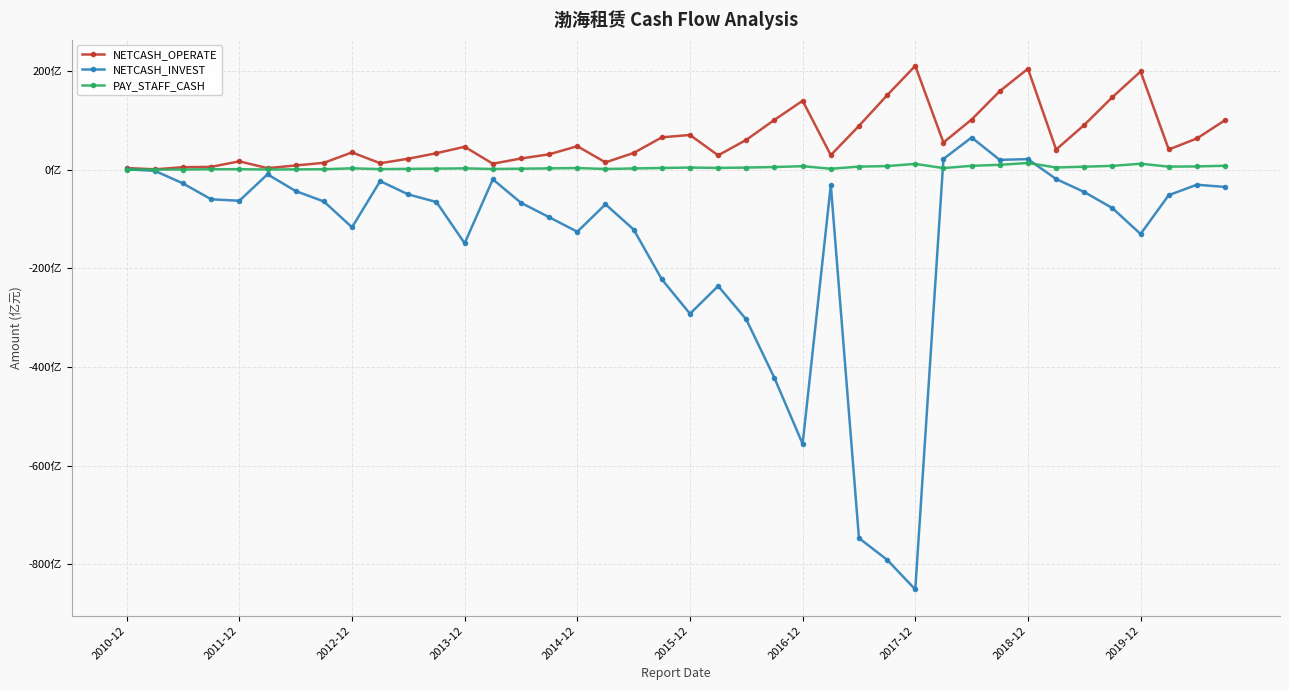

What are all the series names shown in the legend?

NETCASH_OPERATE, NETCASH_INVEST, PAY_STAFF_CASH